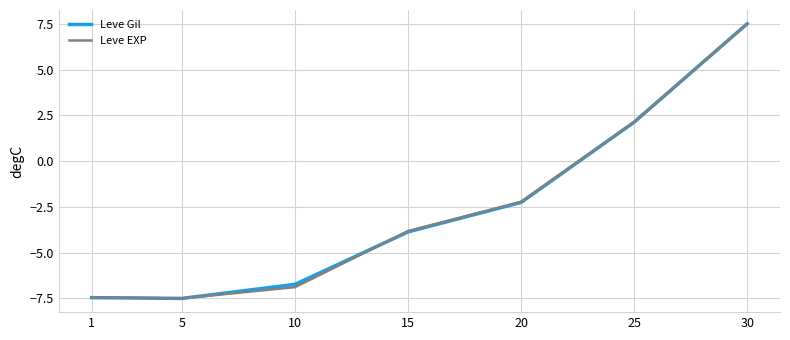

What is the total value across all series at 10?

-13.6